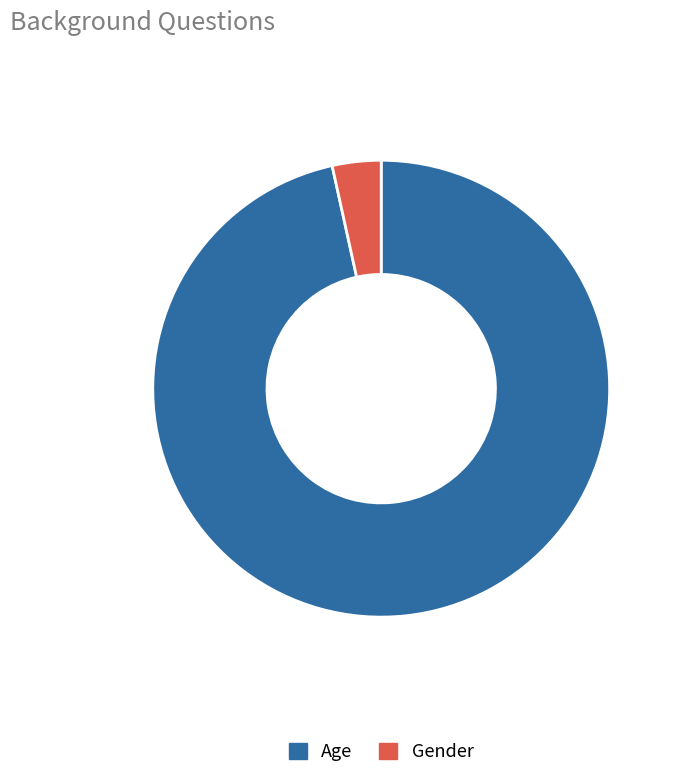

Do Gender and Age together represent more than half of the pie?

Yes